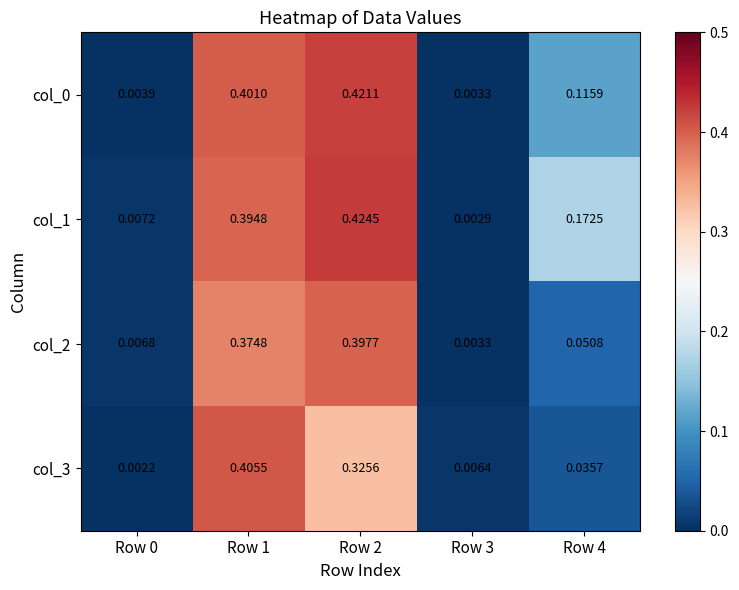

Is the value of col_3 at Row 3 greater than the value of col_2 at Row 3?

Yes